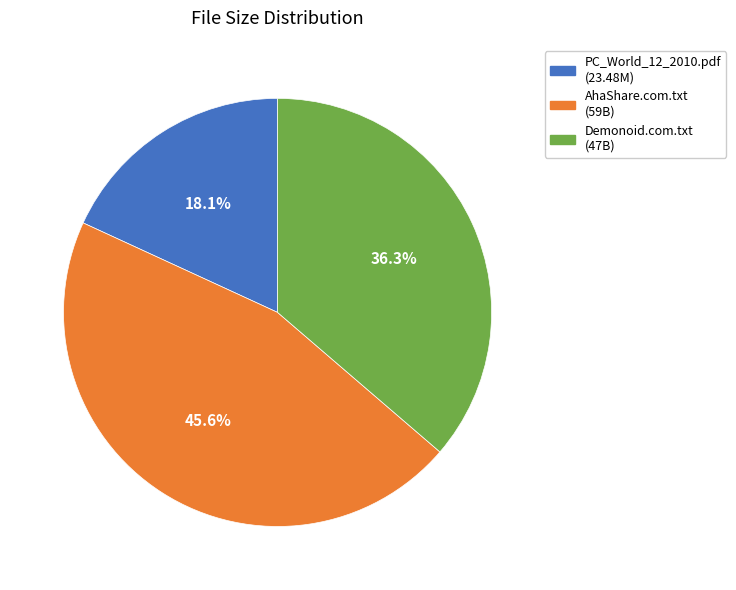

Does any single category account for the majority?

No